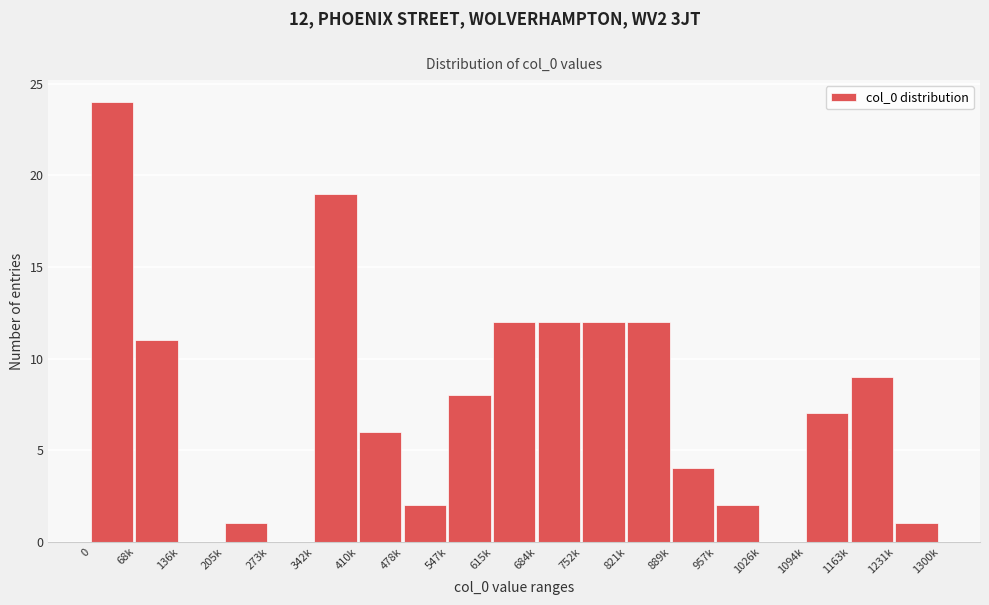

Reading left to right, extract all data points from this chart.

0=24	68k=11	136k=0	205k=1	273k=0	342k=19	410k=6	478k=2	547k=8	615k=12	684k=12	752k=12	821k=12	889k=4	957k=2	1026k=0	1094k=7	1163k=9	1231k=1